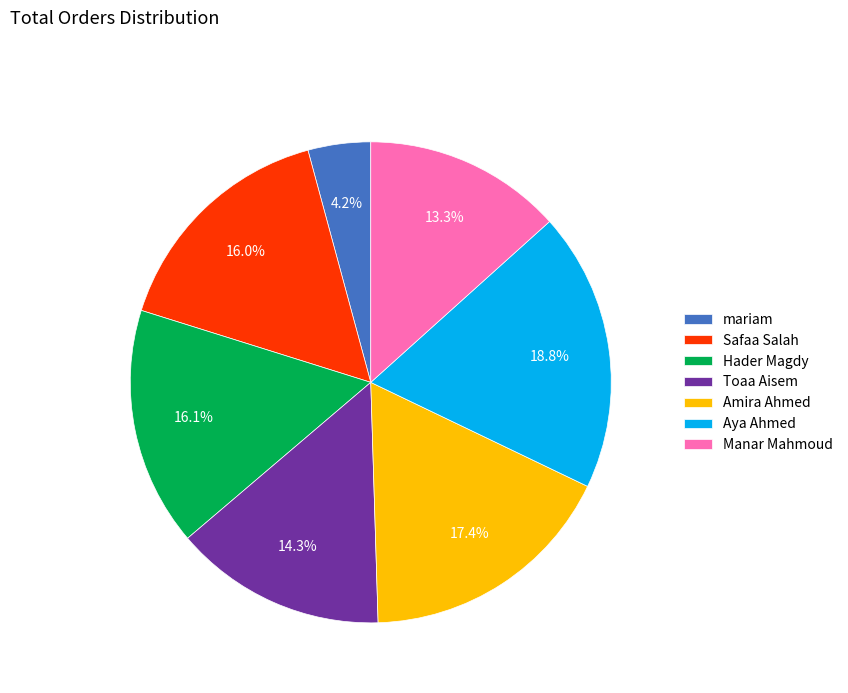

Does Safaa Salah represent more than half of the total?

No